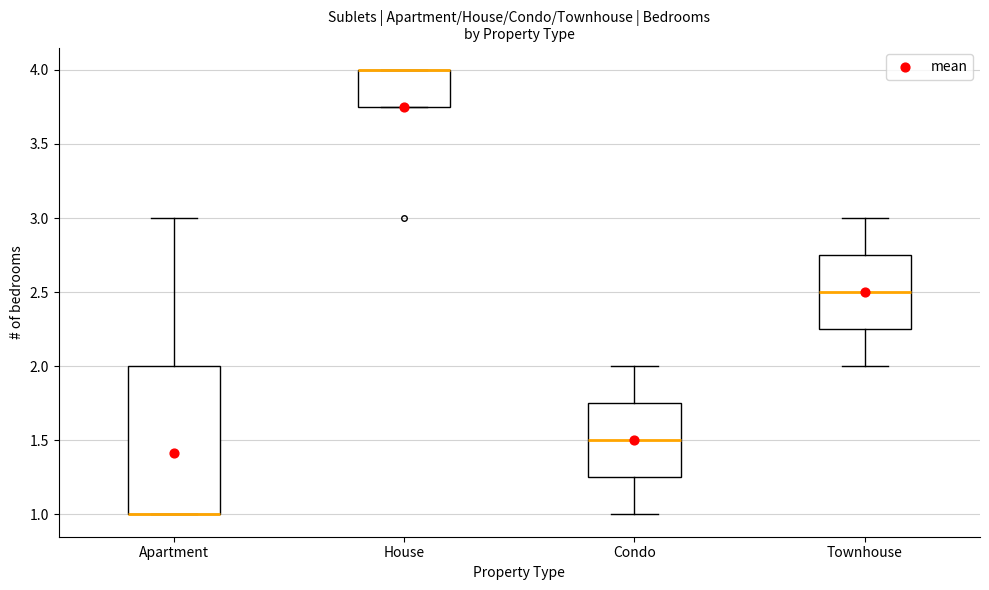

Comparing the boxes themselves (not the whiskers), which one is the tallest?

Apartment